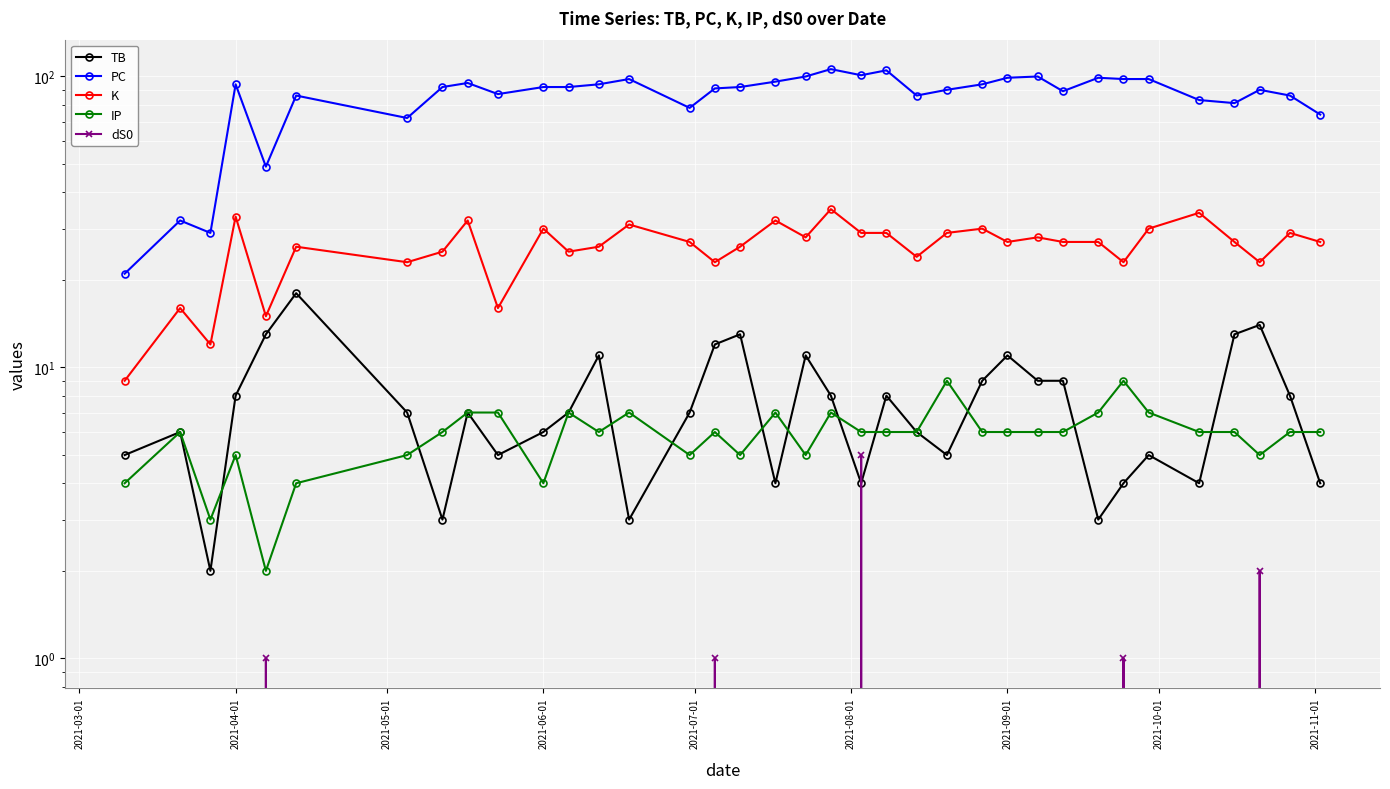

Rank the series by their maximum value, from lowest to highest.

dS0, IP, TB, K, PC